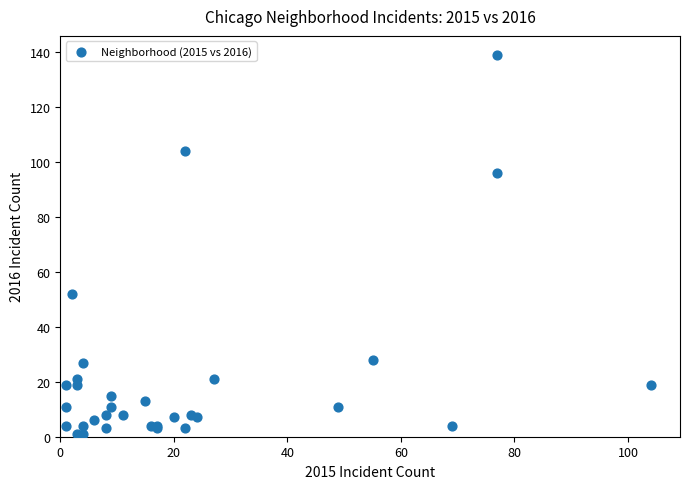

What Y value in the scatter plot is closest to 70?

52